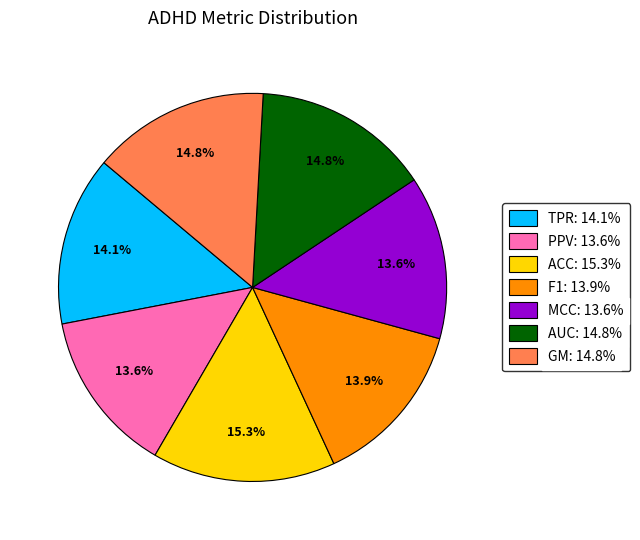

Is the sum of TPR and AUC greater than half?

No